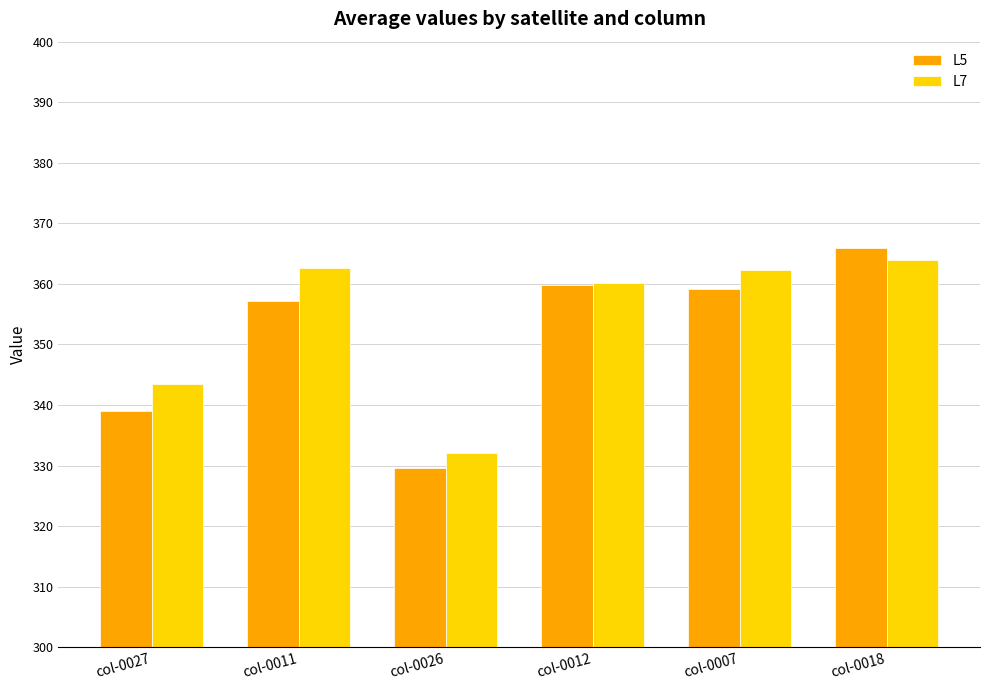

How many distinct data groups are displayed?

2